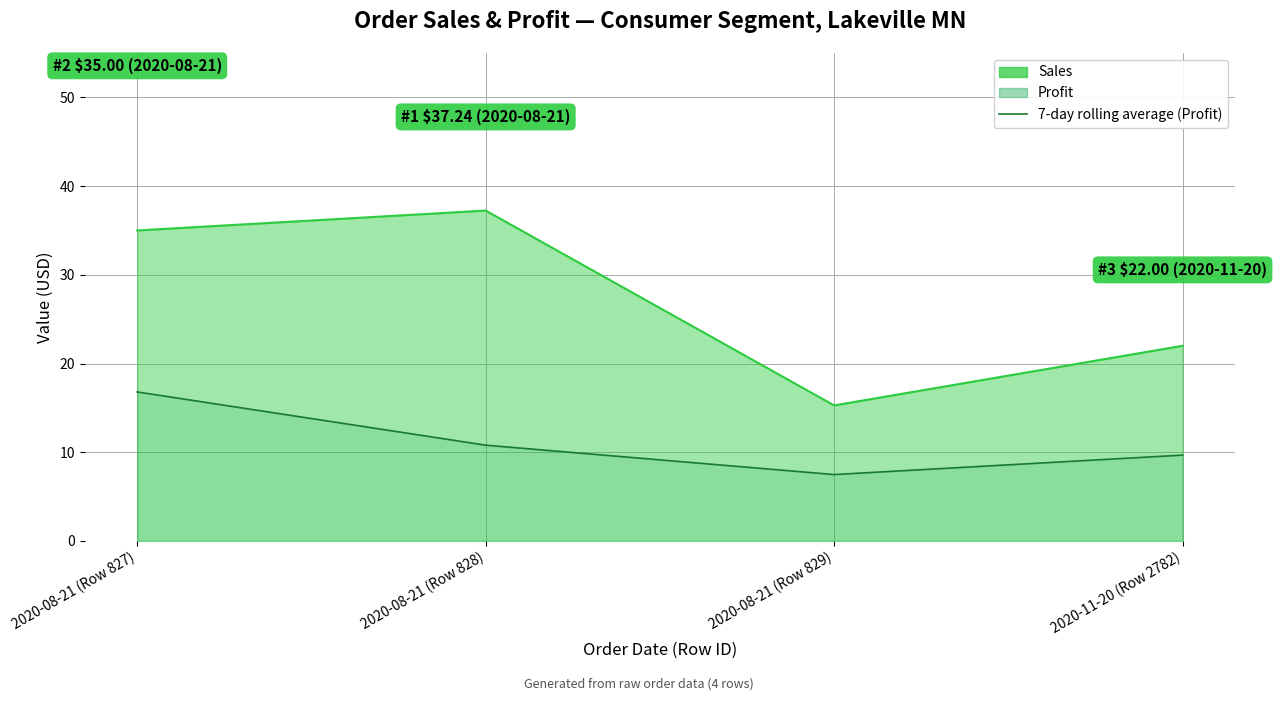

Is it true that the value at 2020-08-21 (Row 827) is 16.8?

True